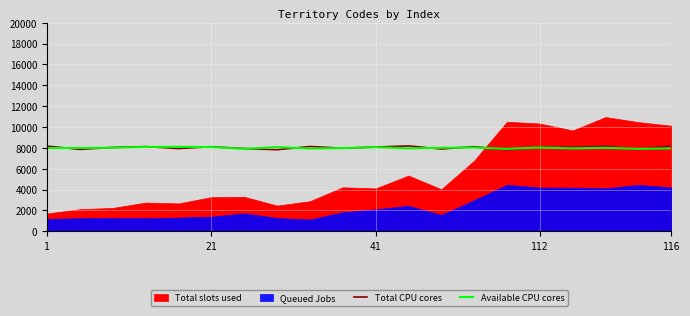

What position from the left is 6?

7